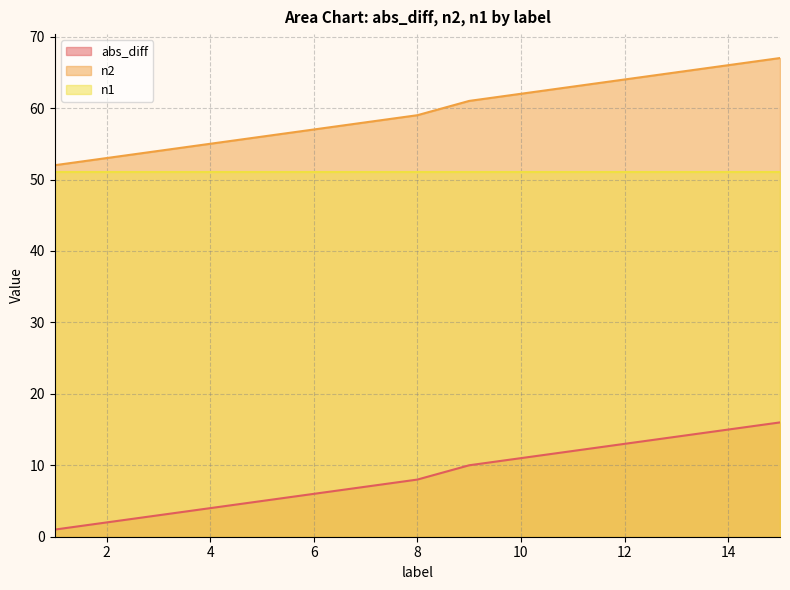

What is the difference between the abs_diff values at 8 and 1?

7